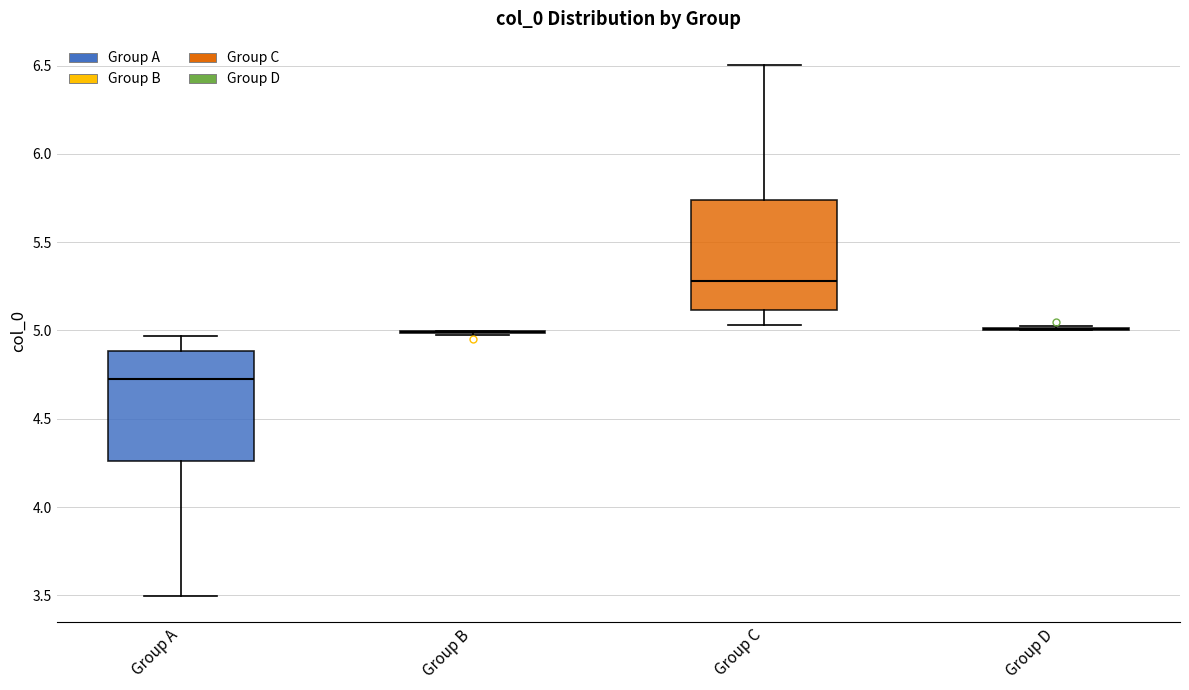

Reading left to right, read every box against the y-axis: the position of its median line, the range the box covers, and the ends of its whiskers. The values are not printed on the chart, so give them approximately, as read against the axis.

Group A: median 4.70, box 4.25 to 4.90, whiskers 3.50 to 4.95
Group B: box collapsed to a line at 5.00, whiskers 5.00 to 5.00
Group C: median 5.30, box 5.10 to 5.75, whiskers 5.05 to 6.50
Group D: box collapsed to a line at 5.00, whiskers 5.00 to 5.00